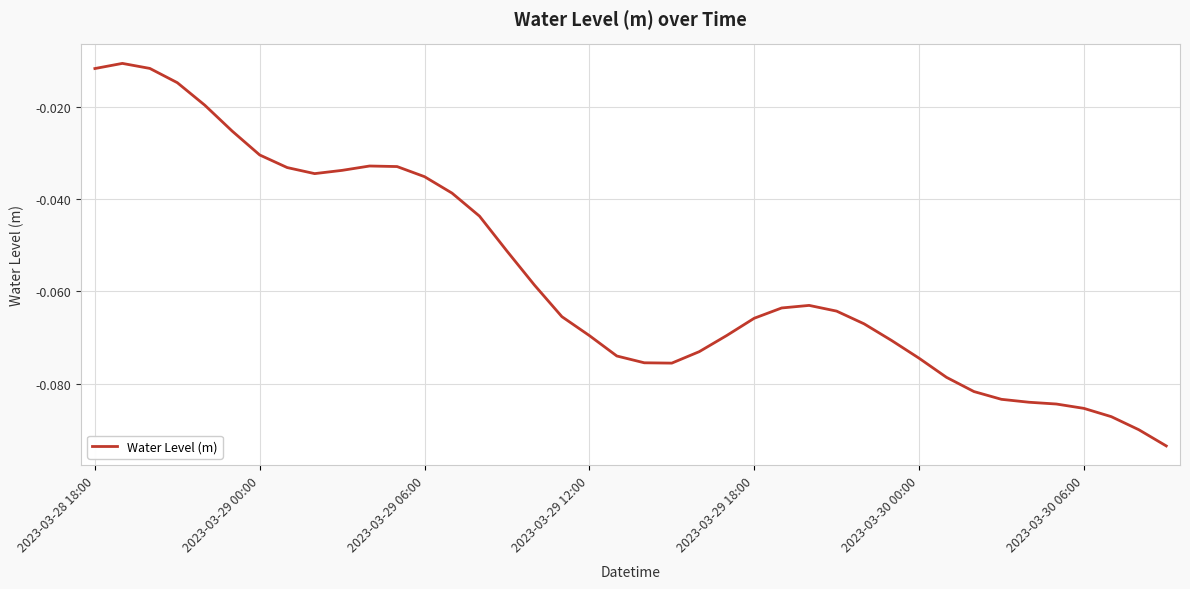

Rank the categories by value from lowest to highest.

39, 38, 37, 36, 35, 34, 33, 32, 31, 21, 20, 30, 19, 22, 29, 18, 23, 28, 24, 17, 27, 25, 26, 16, 15, 14, 13, 12, 8, 9, 7, 11, 10, 2023-03-30 06:00, 2023-03-30 00:00, 2023-03-29 18:00, 2023-03-29 12:00, 2023-03-28 18:00, 2023-03-29 06:00, 2023-03-29 00:00